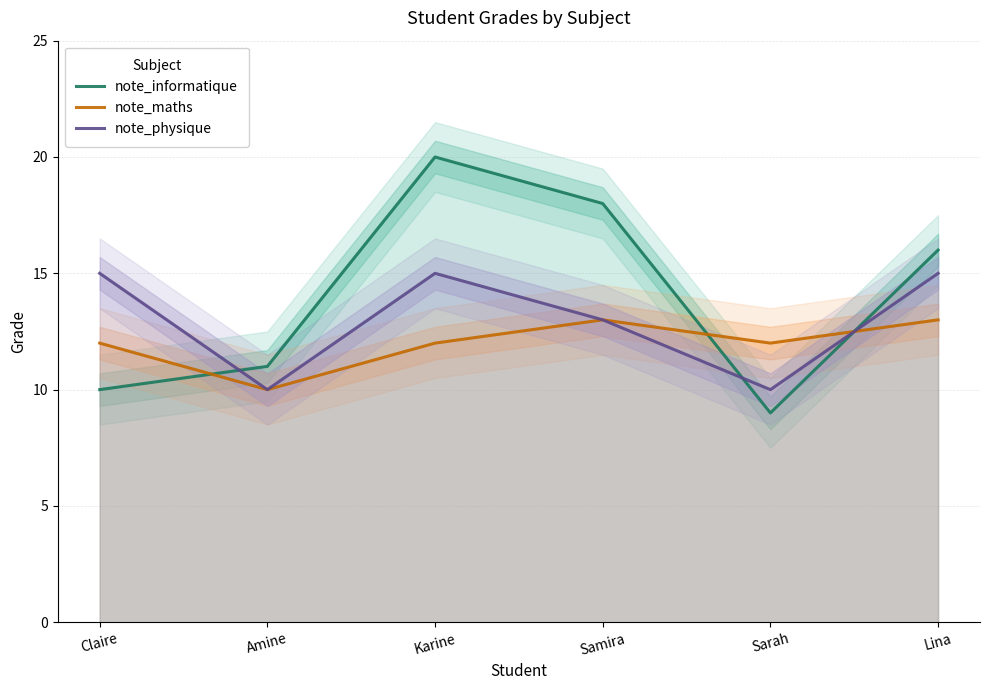

Where does the note_maths series first go above 12?

Samira